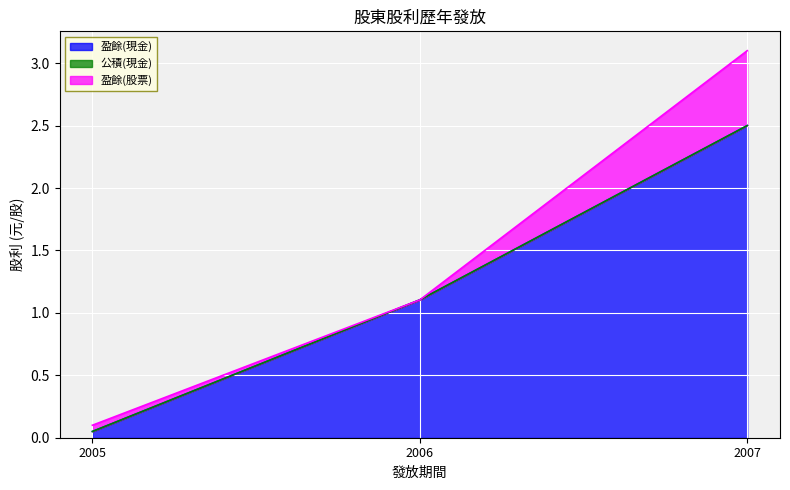

Which series has the largest range (max minus min)?

盈餘(現金)